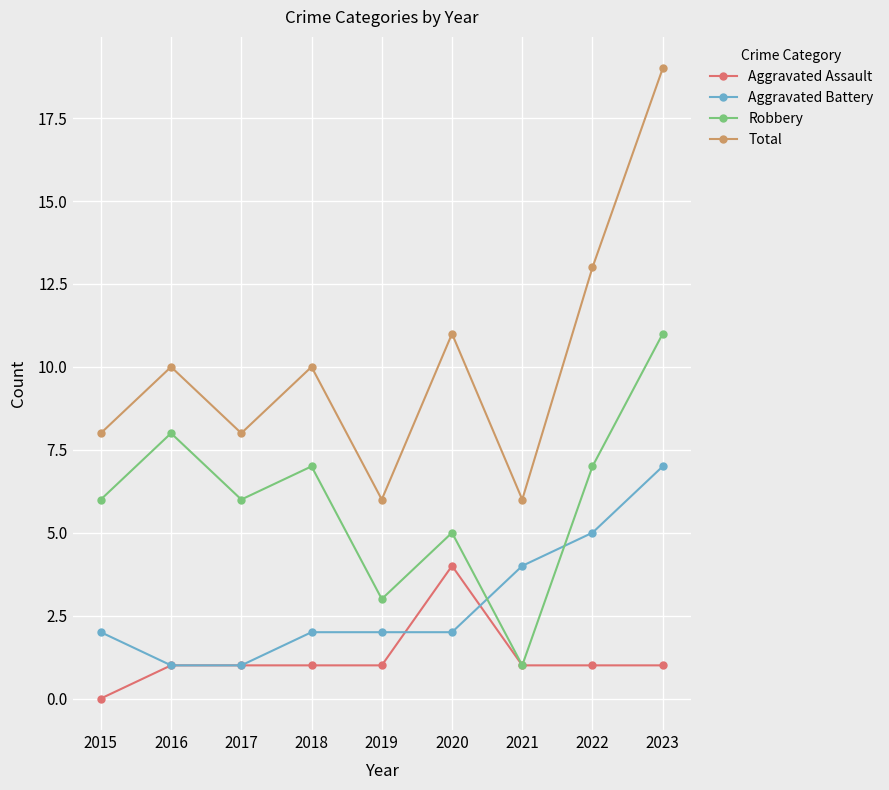

How many interior local peaks does the Total series have?

3